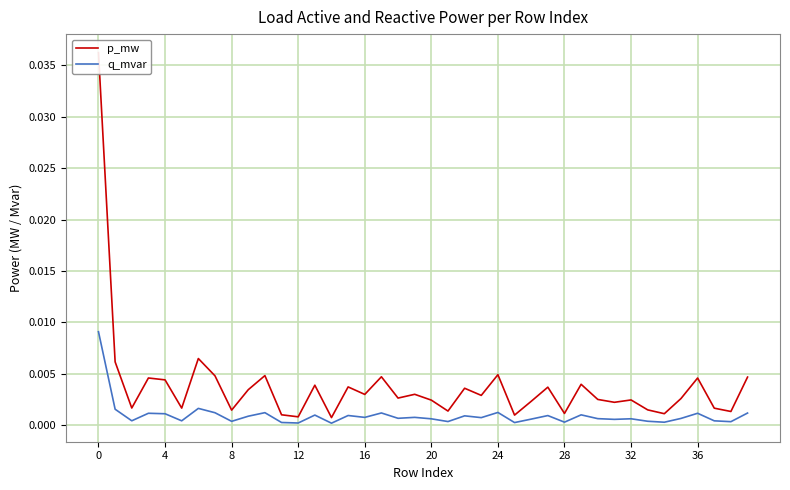

Which series has the largest total across all categories?

p_mw